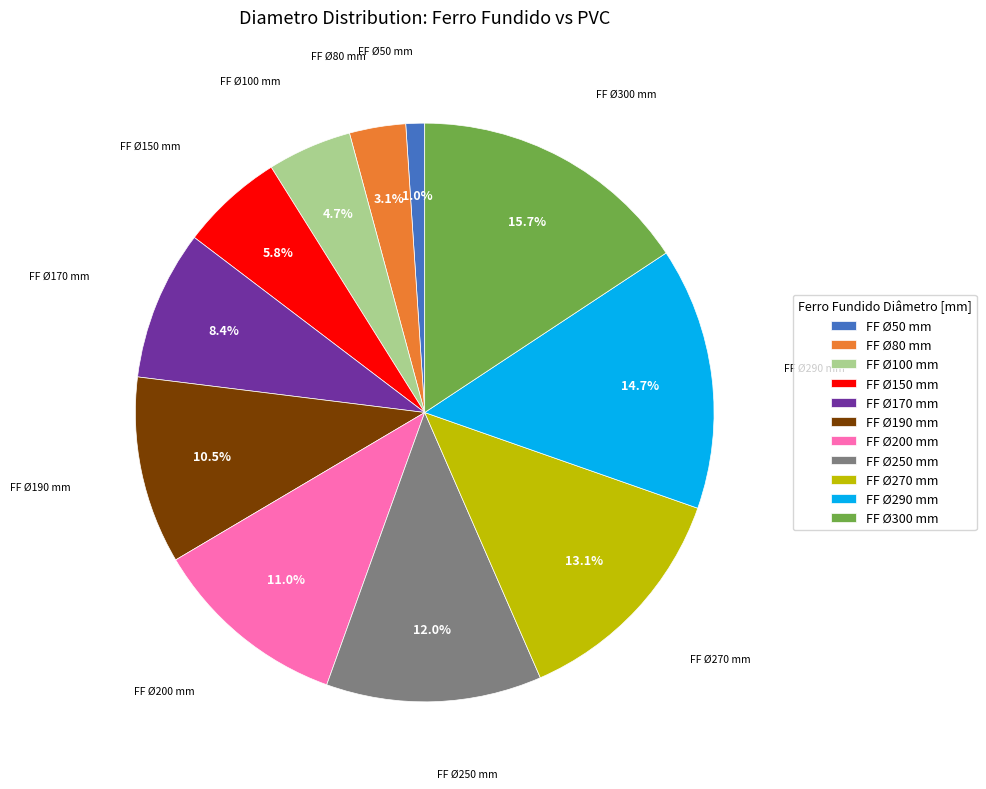

How many slices are in this pie chart?

11